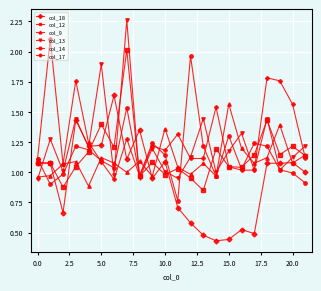

In col_13, how many points are higher than both neighbors (excluding endpoints)?

8